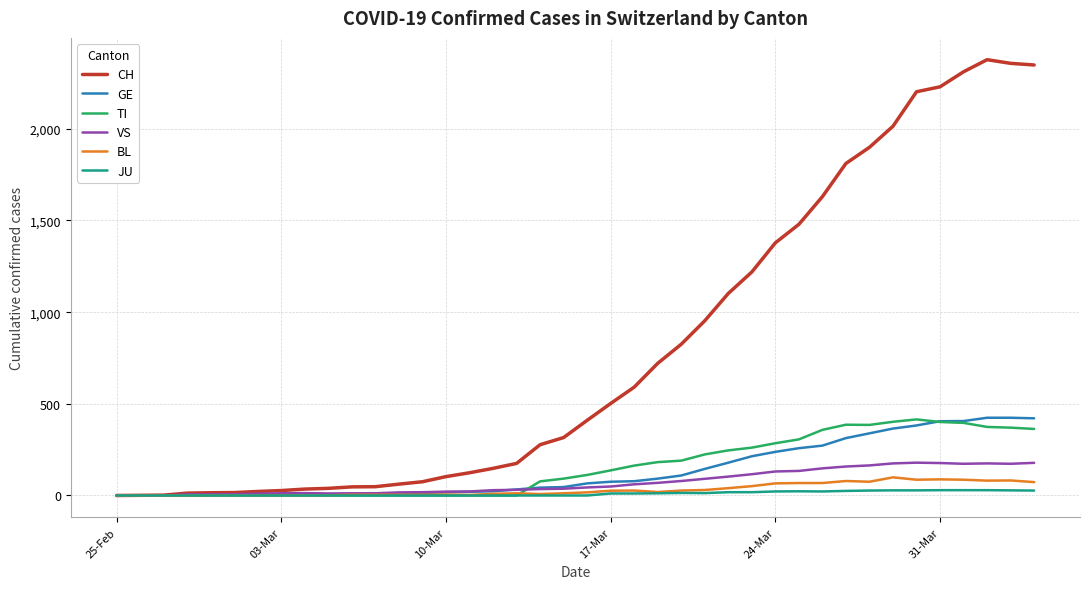

At how many categories does at least one series exceed 2216?

5